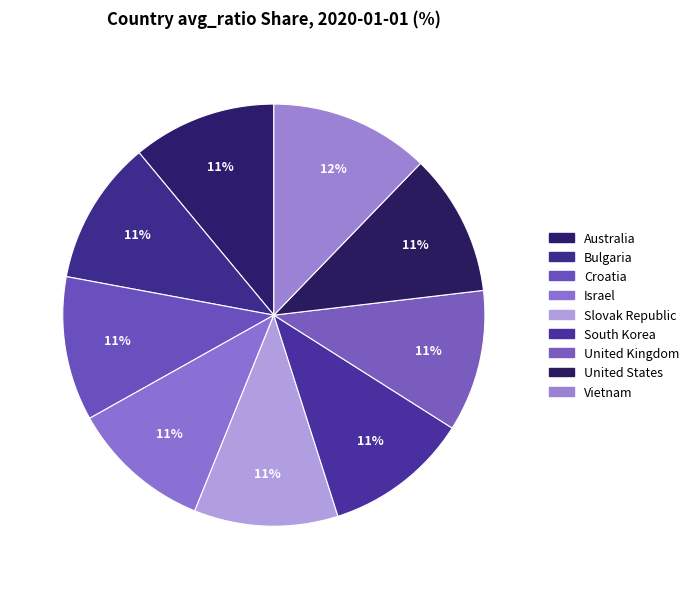

How many segments does this pie chart have?

9